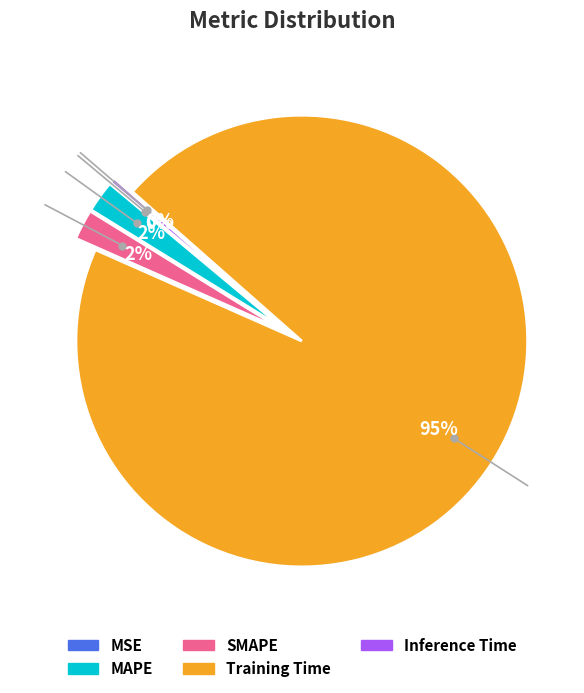

Does Inference Time account for over 50% of the chart?

No